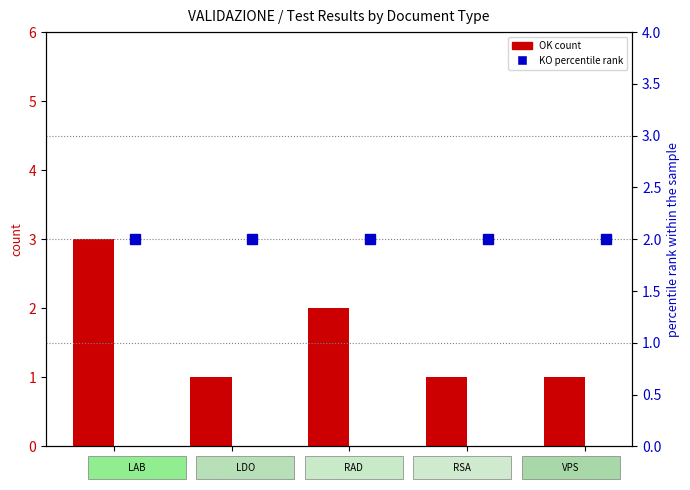

How many series are shown in this chart?

2